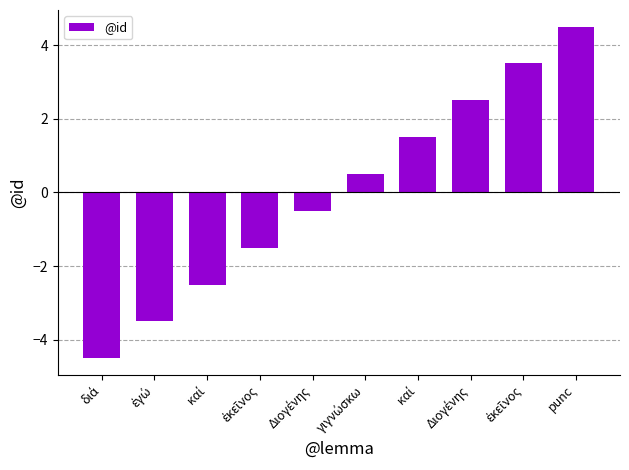

How many negative values are there?

5